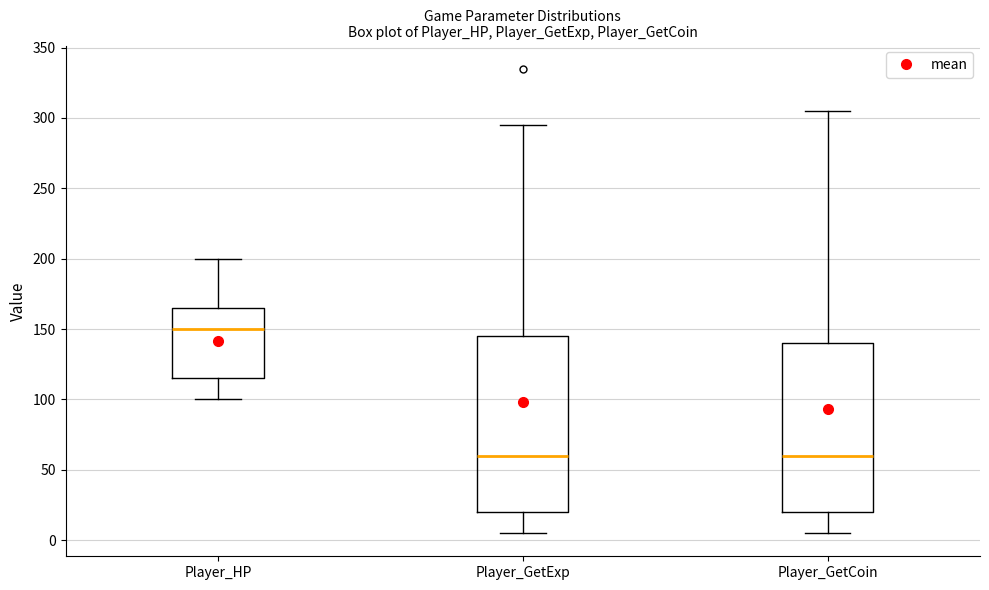

Reading left to right, read every box against the y-axis: the position of its median line, the range the box covers, and the ends of its whiskers. The values are not printed on the chart, so give them approximately, as read against the axis.

Player_HP: median 150, box 115 to 165, whiskers 100 to 200
Player_GetExp: median 60, box 20 to 145, whiskers 5 to 295
Player_GetCoin: median 60, box 20 to 140, whiskers 5 to 305